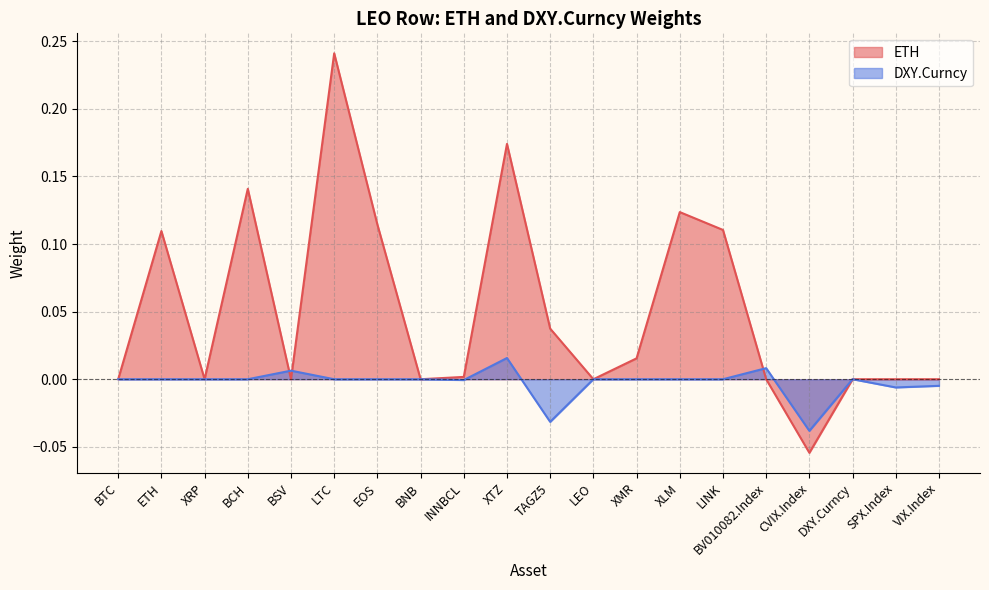

Rank the series at SPX.Index from highest to lowest value.

ETH, DXY.Curncy